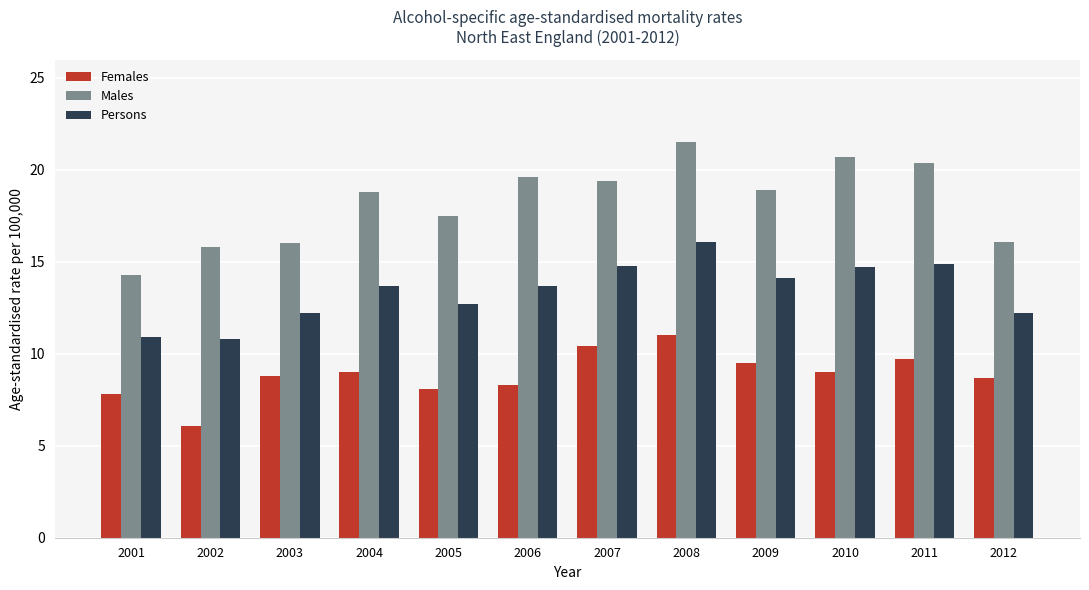

What is the sum of the Persons values at 2009 and 2006?

27.8